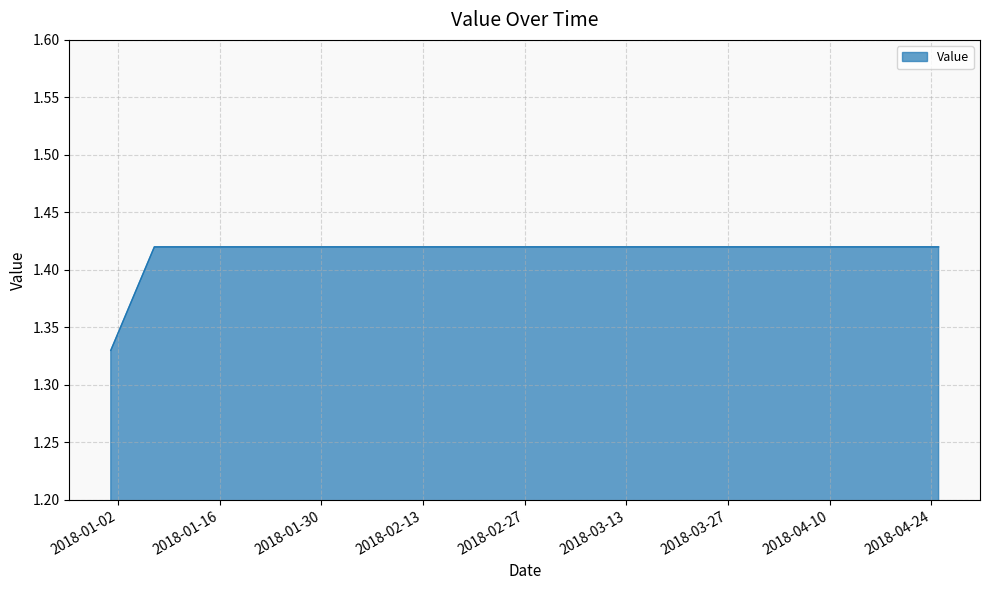

How many series are shown in this chart?

1